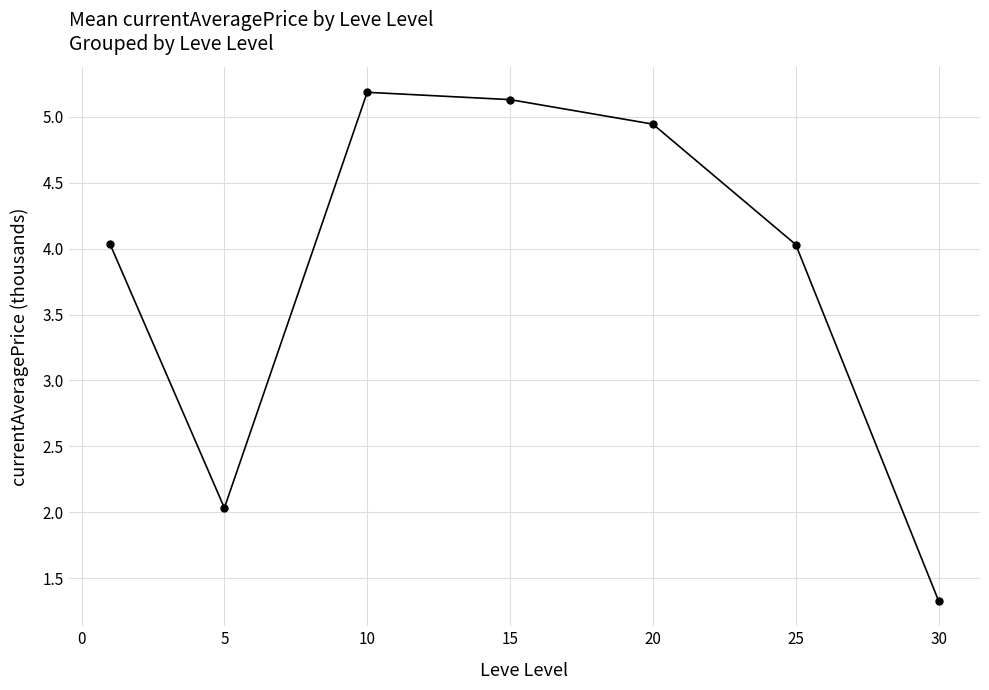

True or false: there are more than 0 points higher than both neighbors.

True